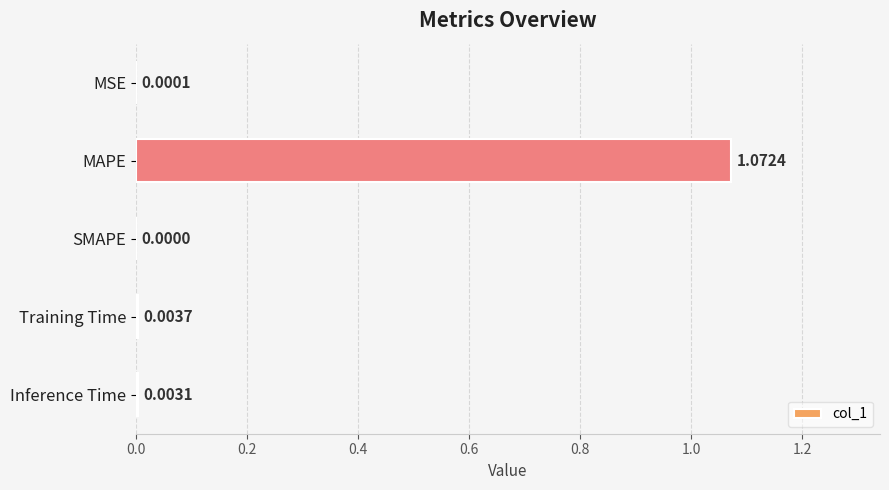

At which label is the value closest to 0?

SMAPE